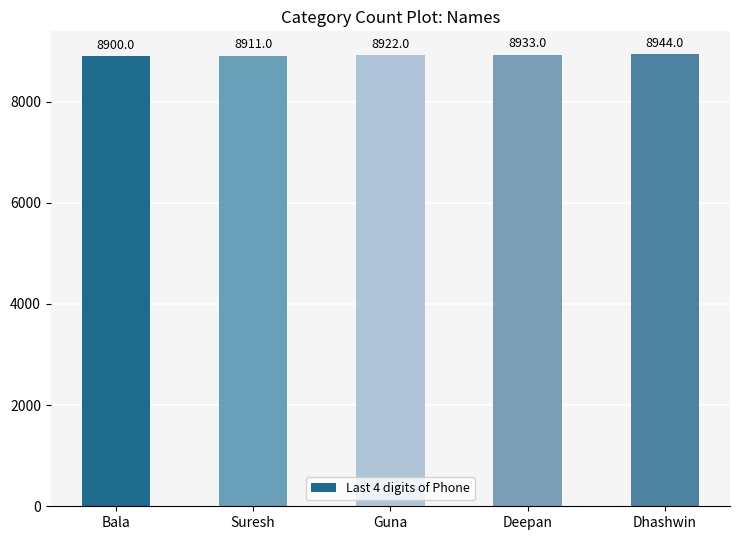

List the labels in order of value, largest first.

Dhashwin, Deepan, Guna, Suresh, Bala